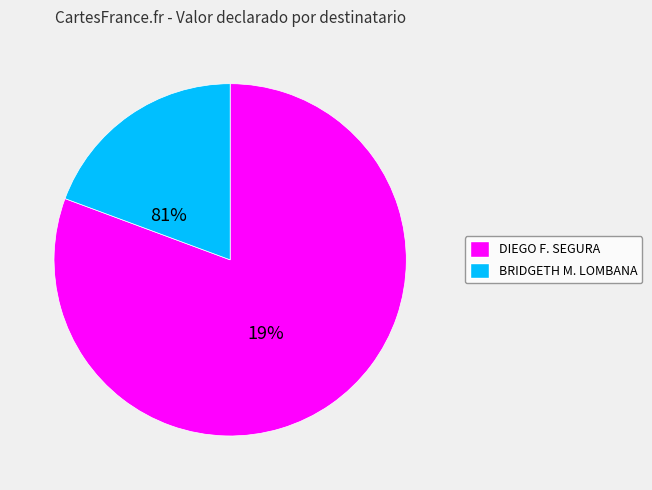

How many segments does this pie chart have?

2